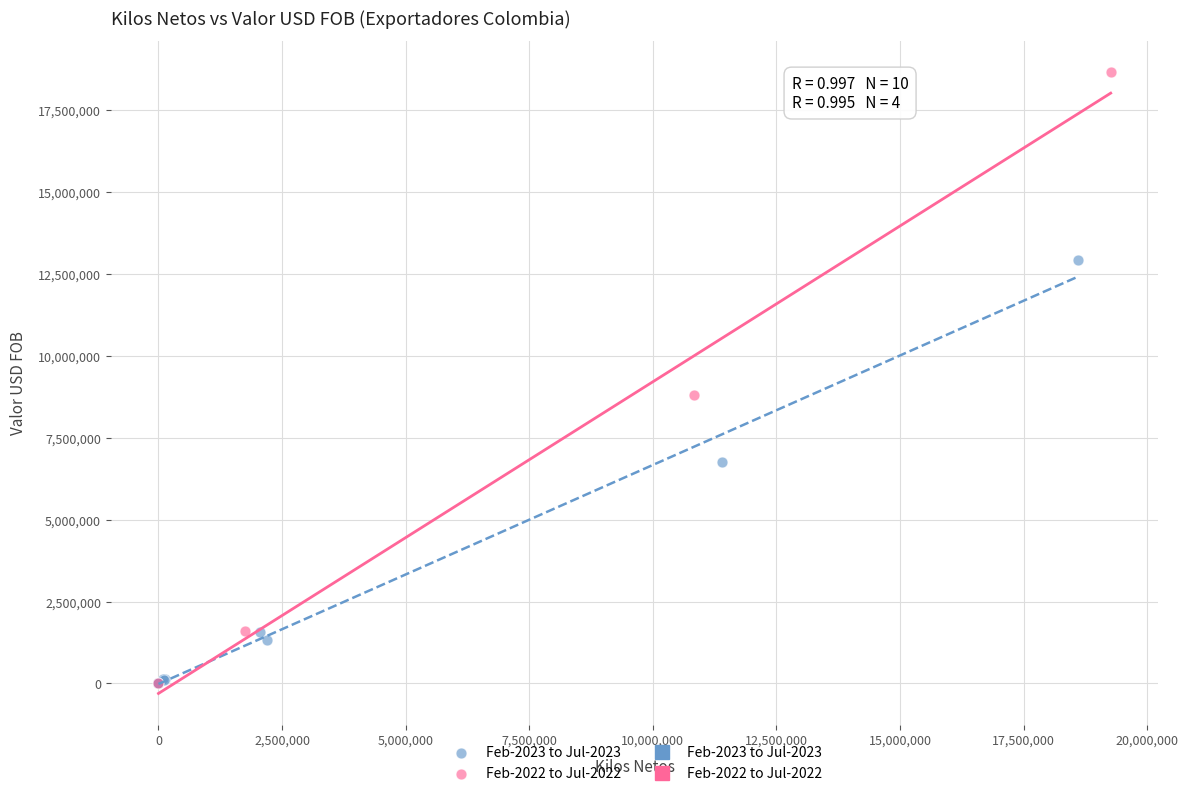

Which series has the largest Y range (max minus min)?

Feb-2022 to Jul-2022